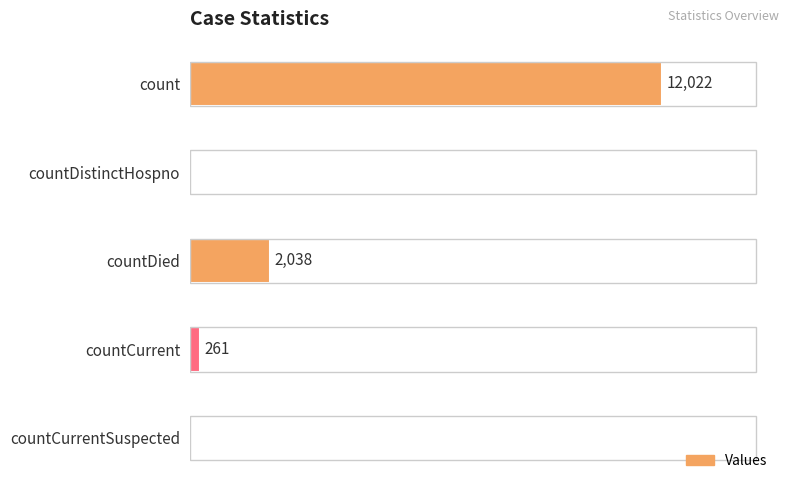

Does the chart contain stacked bars?

No